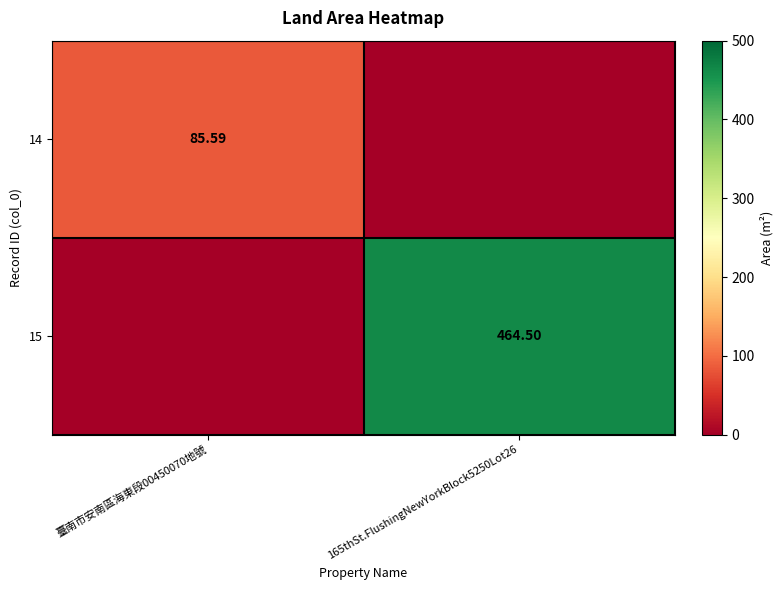

What is the sum of the 15 values at 臺南市安南區海東段00450070地號 and 165thSt.FlushingNewYorkBlock5250Lot26?

464.5